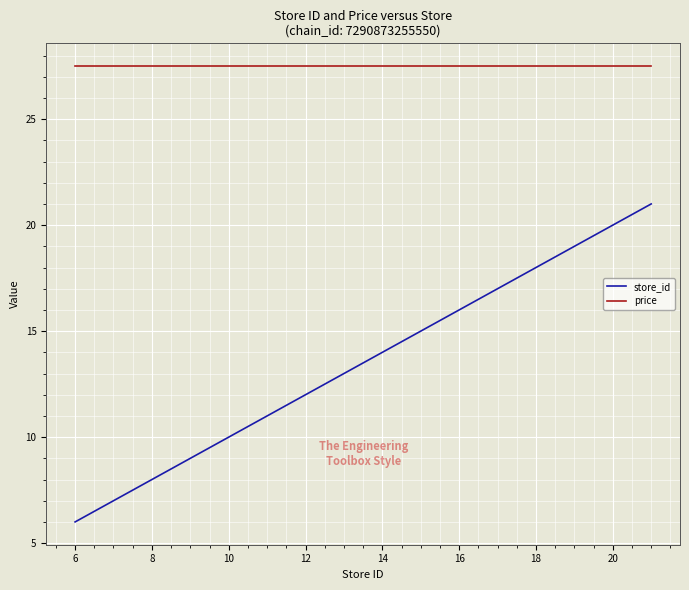

Rank the series by their average value, from highest to lowest.

price, store_id